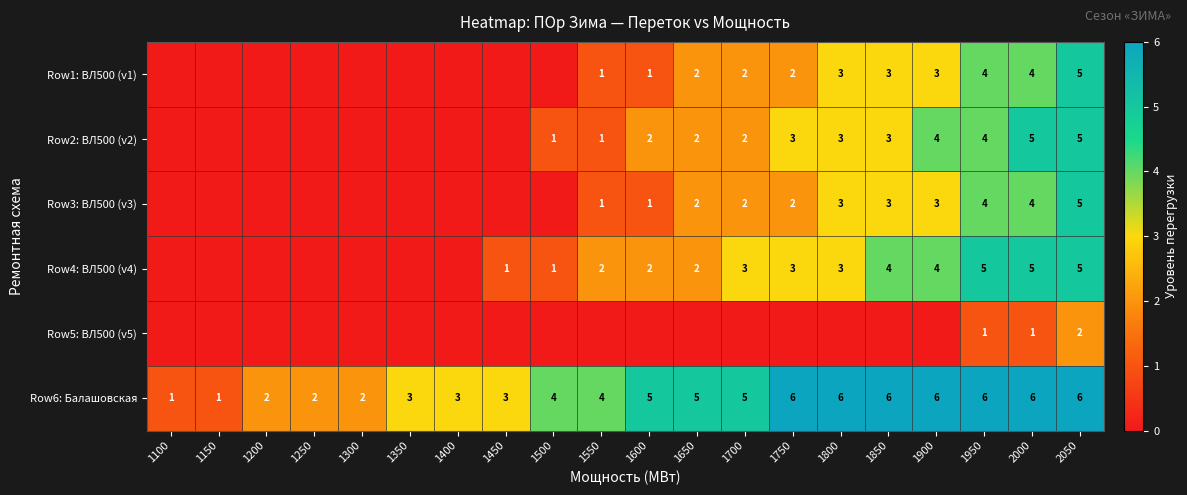

What is the sum of the Row2: ВЛ500 (v2) values at 1650 and 2050?

7